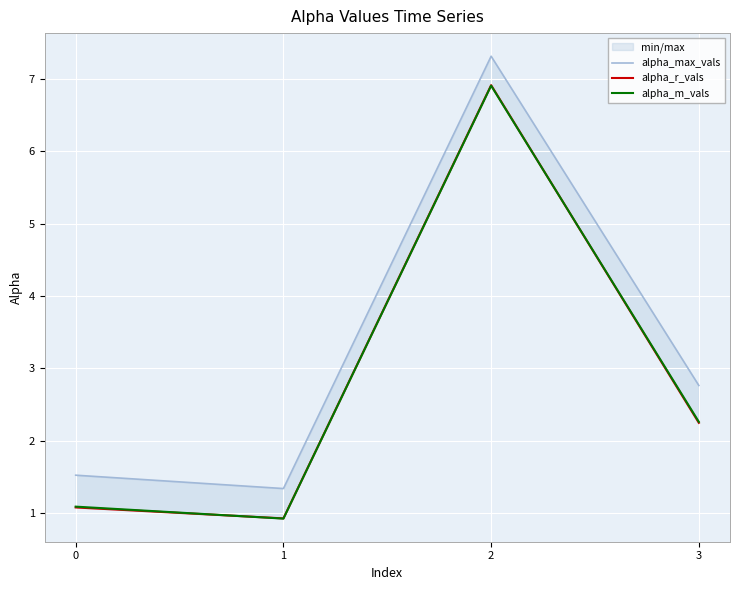

Reading left to right, what are all the values shown in this chart?

alpha_max_vals: 0=1.5	1=1.3	2=7.3	3=2.8
alpha_r_vals: 0=1.1	1=0.9	2=6.9	3=2.2
alpha_m_vals: 0=1.1	1=0.9	2=6.9	3=2.3